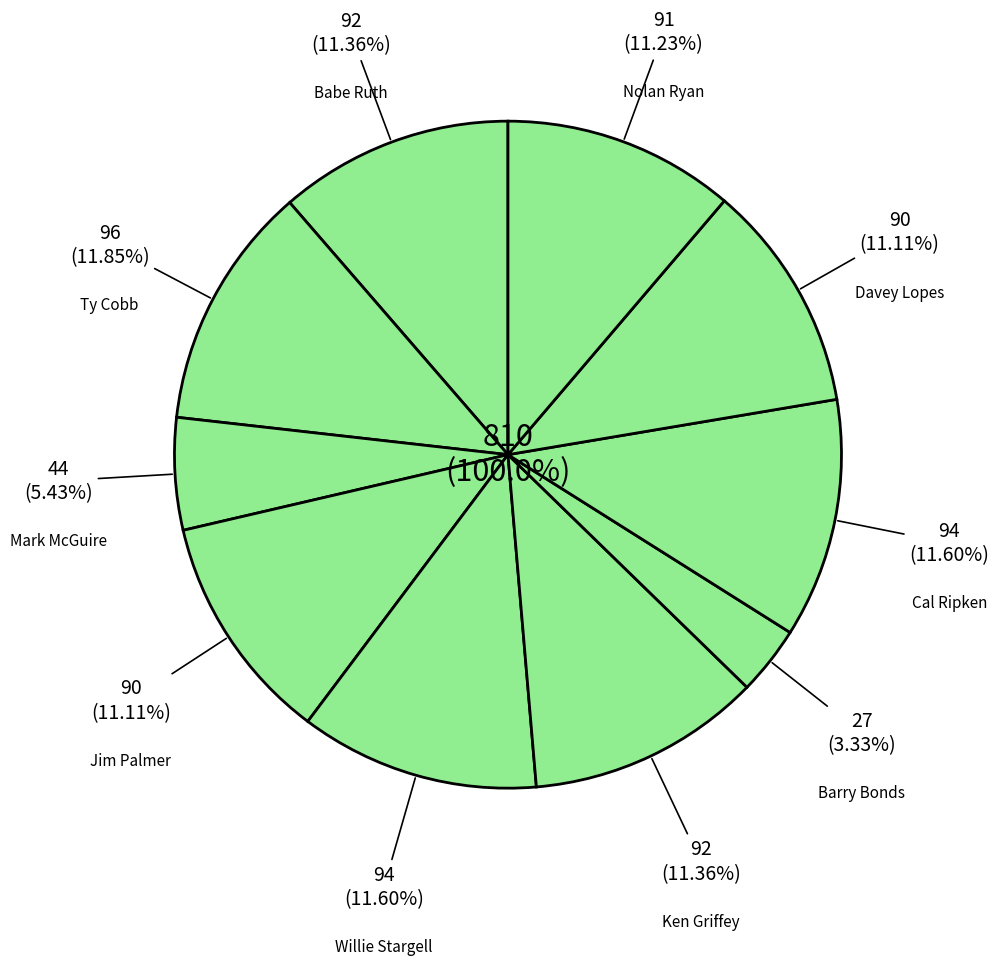

How much of the chart is everything except Barry Bonds?

96.7%